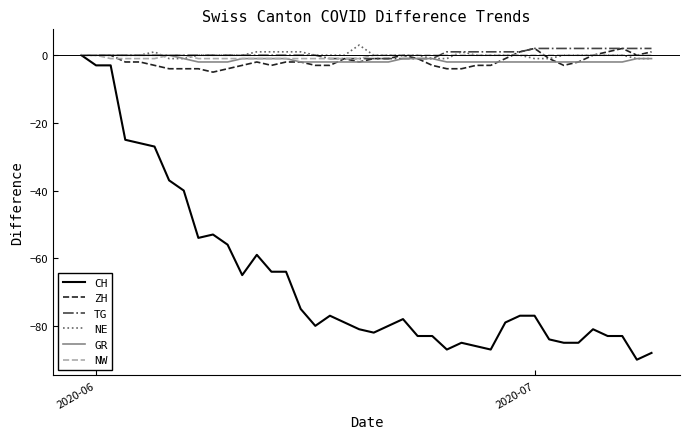

Which series has the largest range (max minus min)?

CH